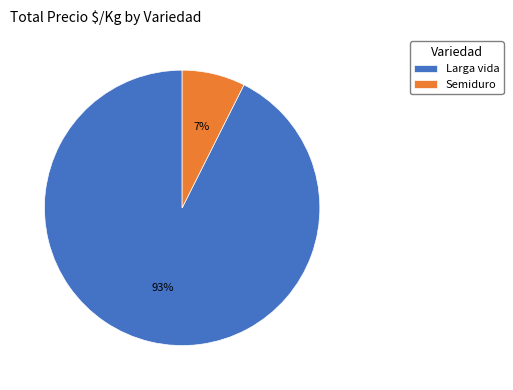

How many segments does this pie chart have?

2